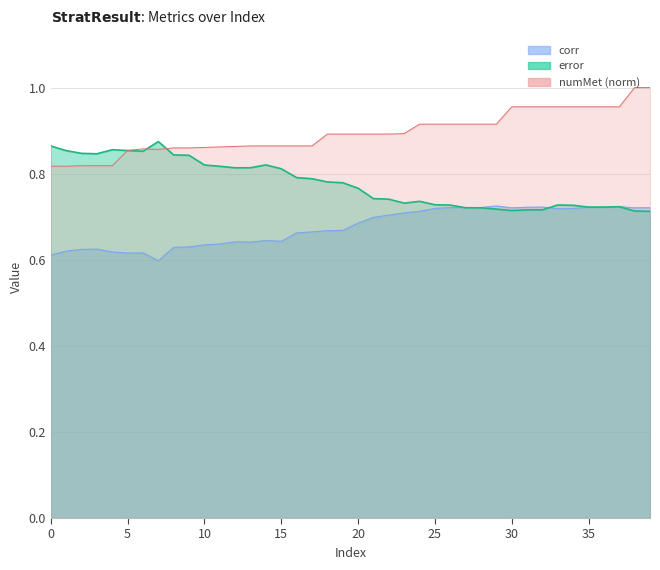

Rank the series by their average value, from lowest to highest.

corr, error, numMet